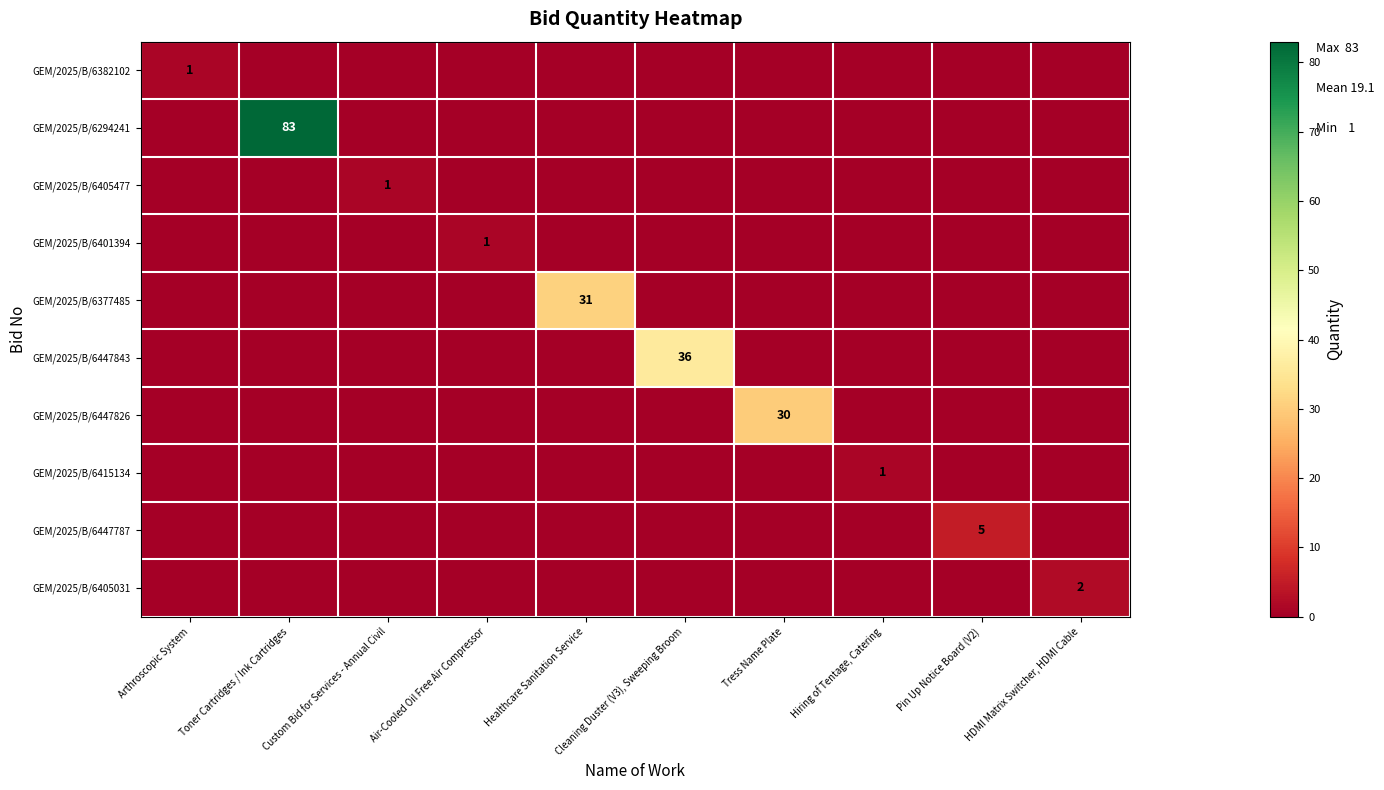

Count the GEM/2025/B/6405477 values in the range 0 to 1.

10